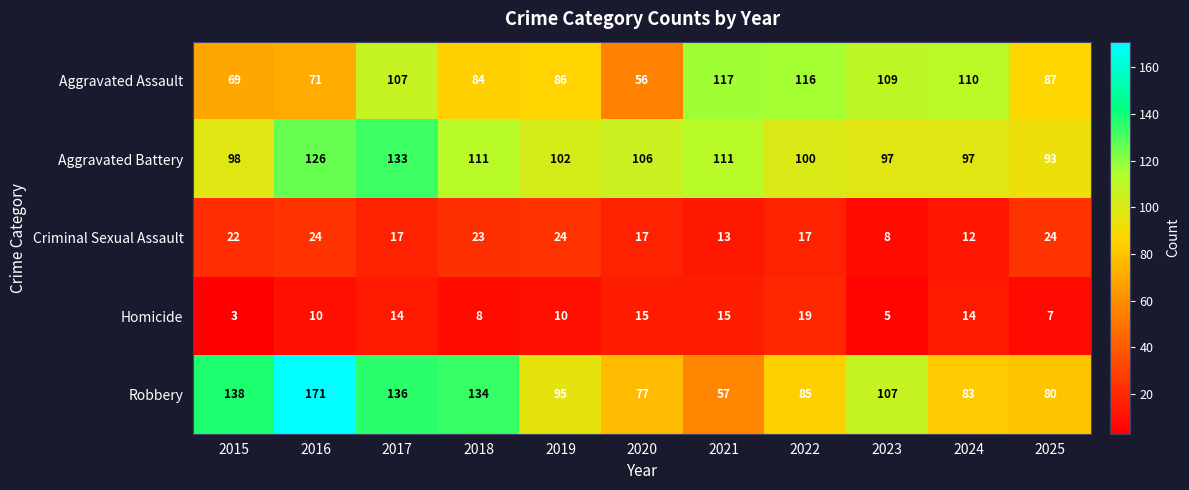

List the series in order of their peak value, lowest first.

Homicide, Criminal Sexual Assault, Aggravated Assault, Aggravated Battery, Robbery